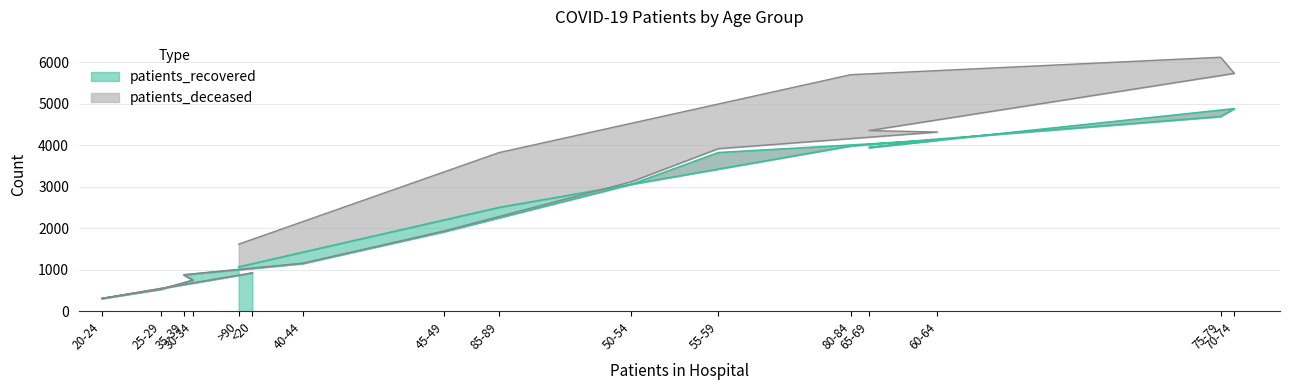

The value of patients_recovered at 70-74 is 4885. True or false?

True